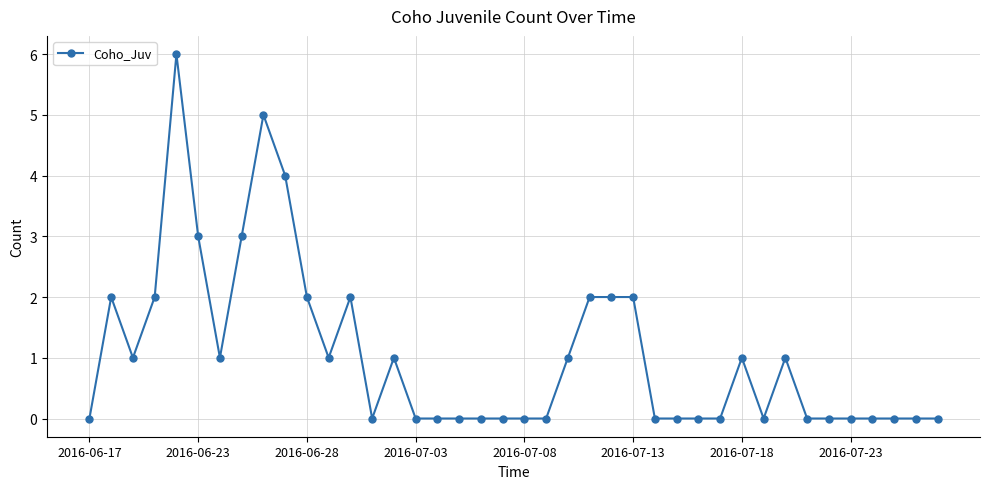

What is the value of the 15th point from the left?

1